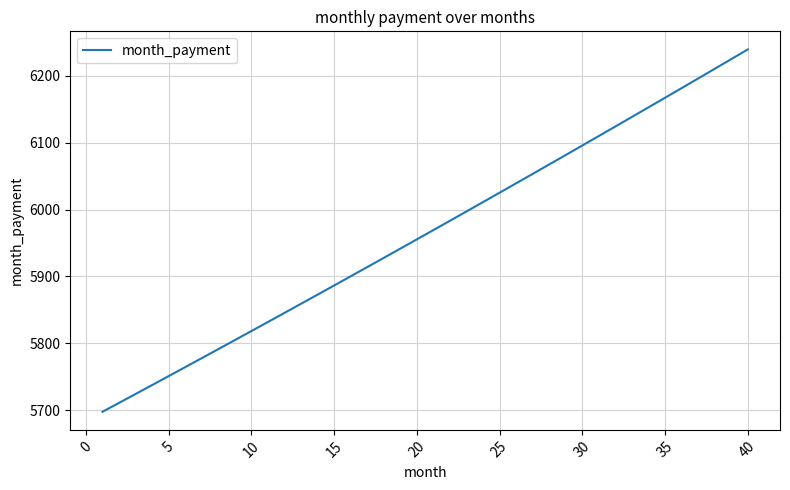

What is the difference between the maximum and minimum values?

542.1